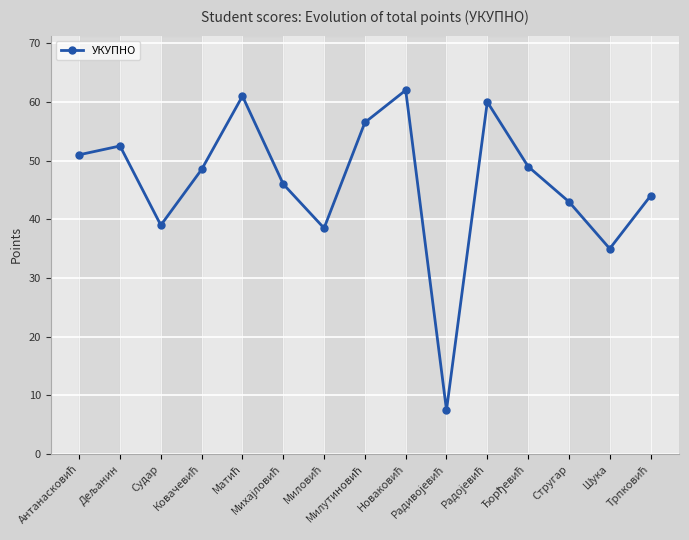

What is the value of the 13th point from the left?

43.0